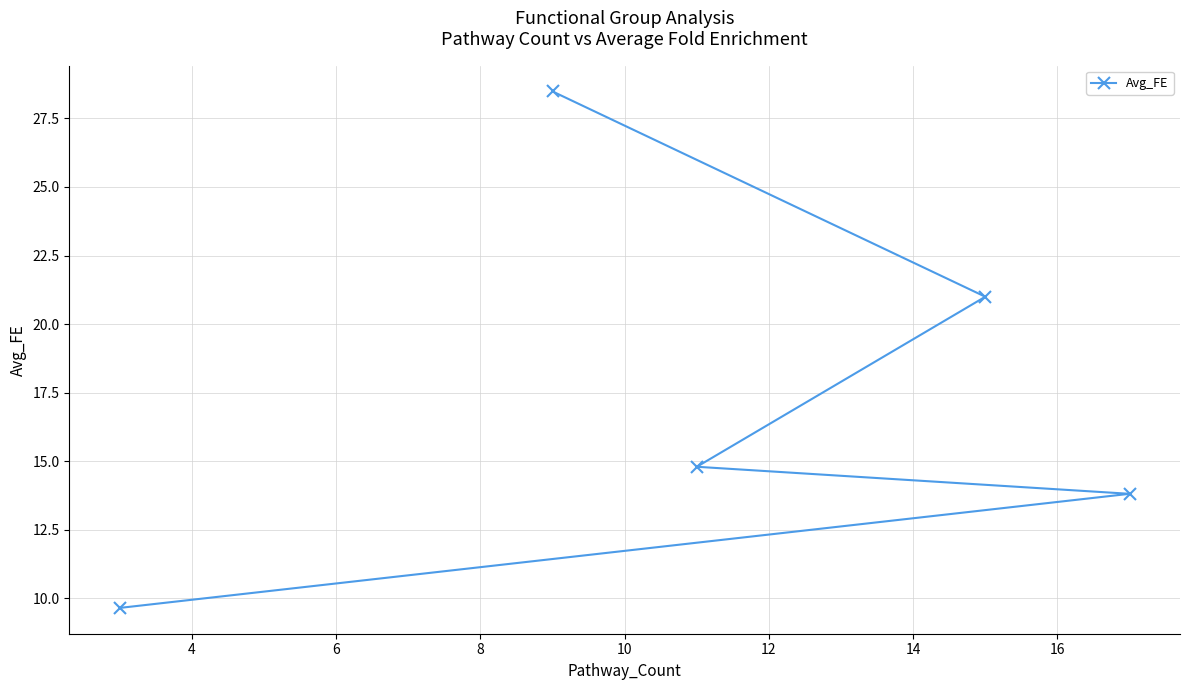

Reading left to right, what are all the values shown in this chart?

9.7	28.5	14.8	21.0	13.8